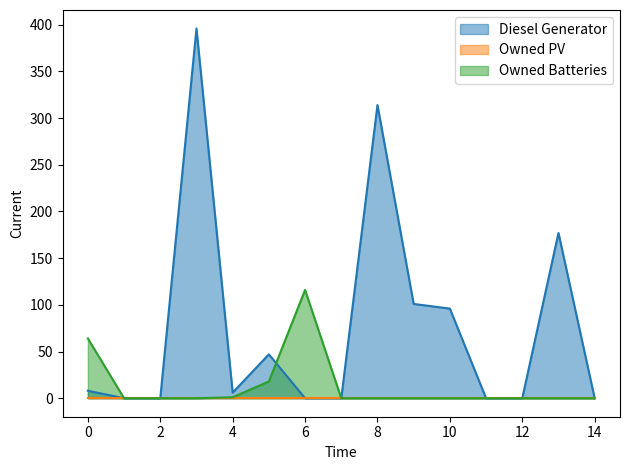

What is the average value of the Owned Batteries series?

13.3